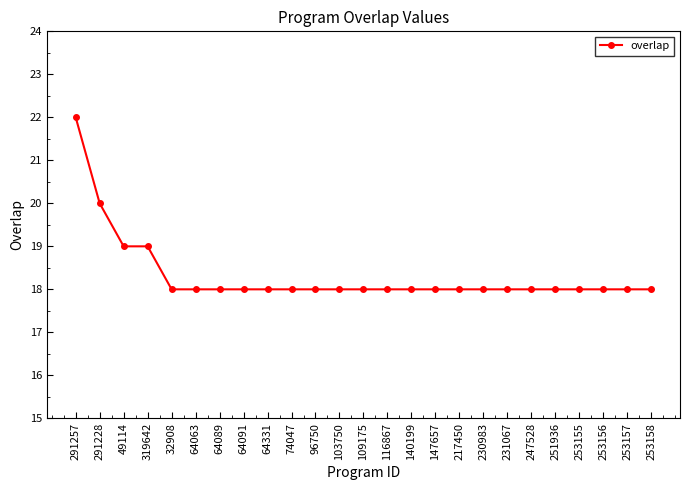

What is the change in value from 319642 to 103750?

-1